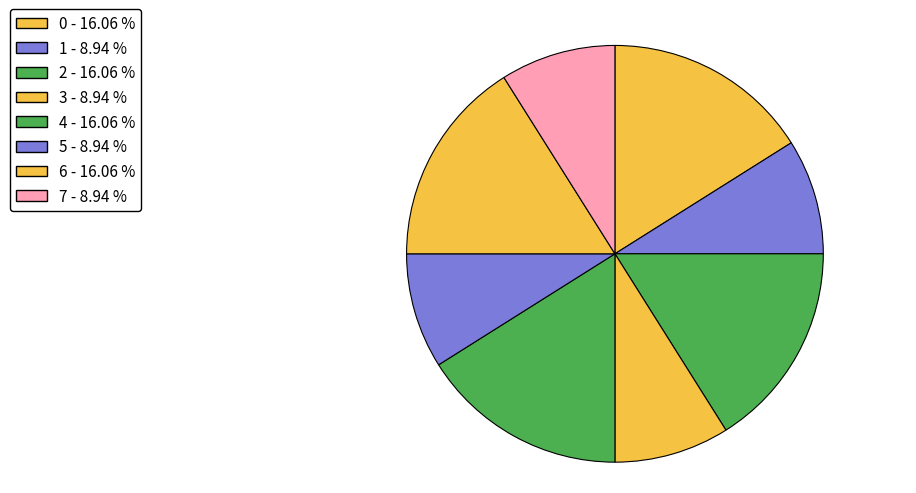

What is the ratio of the value at 0 to the value at 2?

1.0